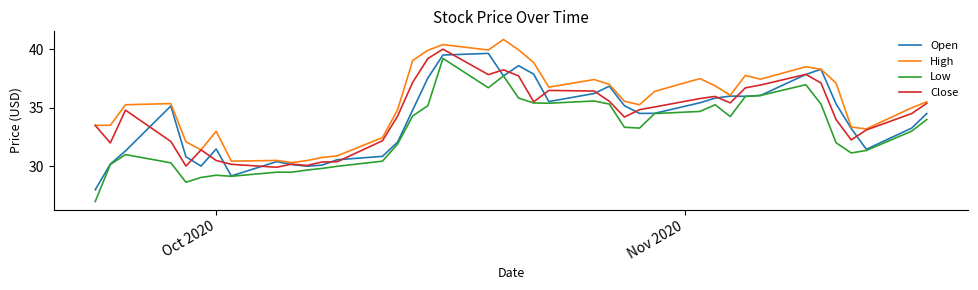

What are all the series names shown in the legend?

Open, High, Low, Close